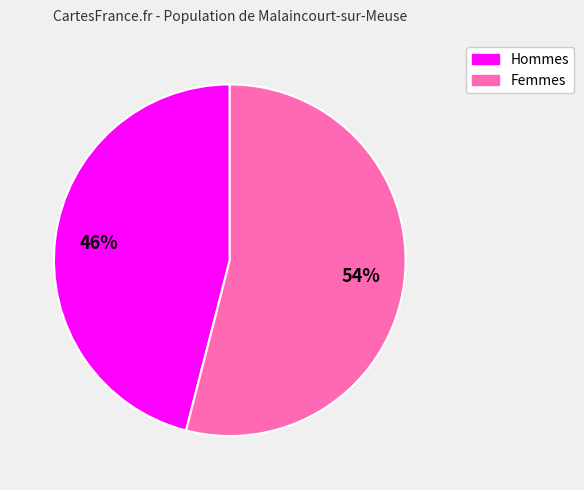

Which category has the smallest portion of the pie?

Hommes